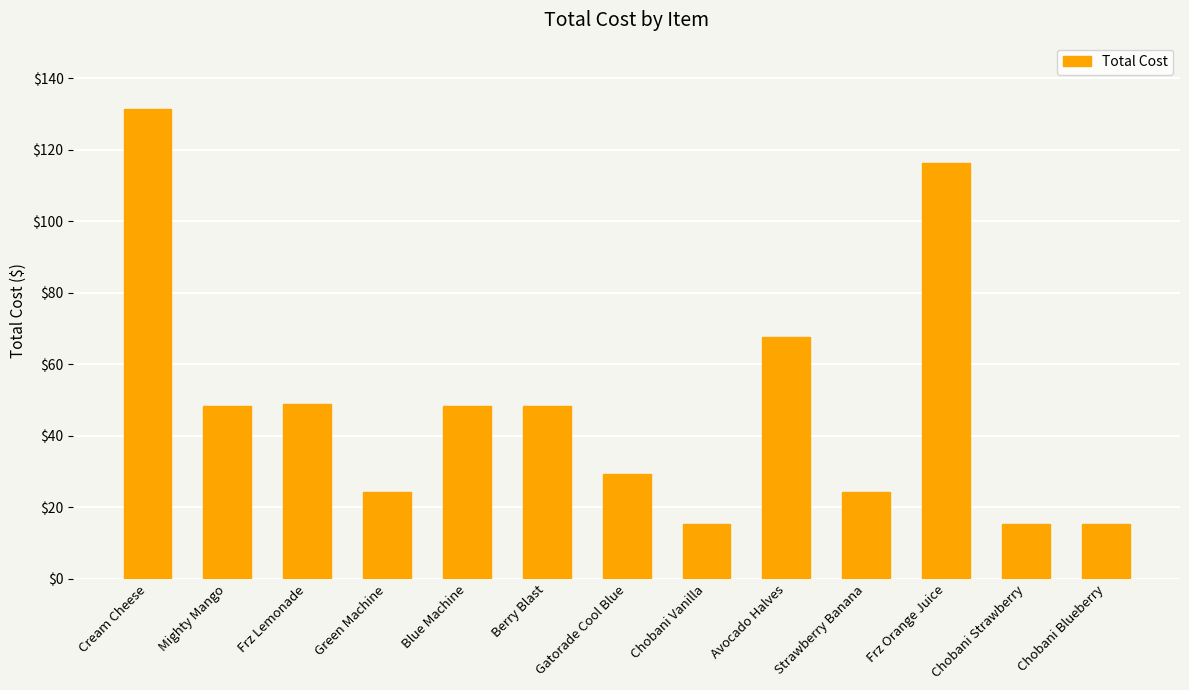

What is the change in value from Frz Lemonade to Avocado Halves?

+18.9